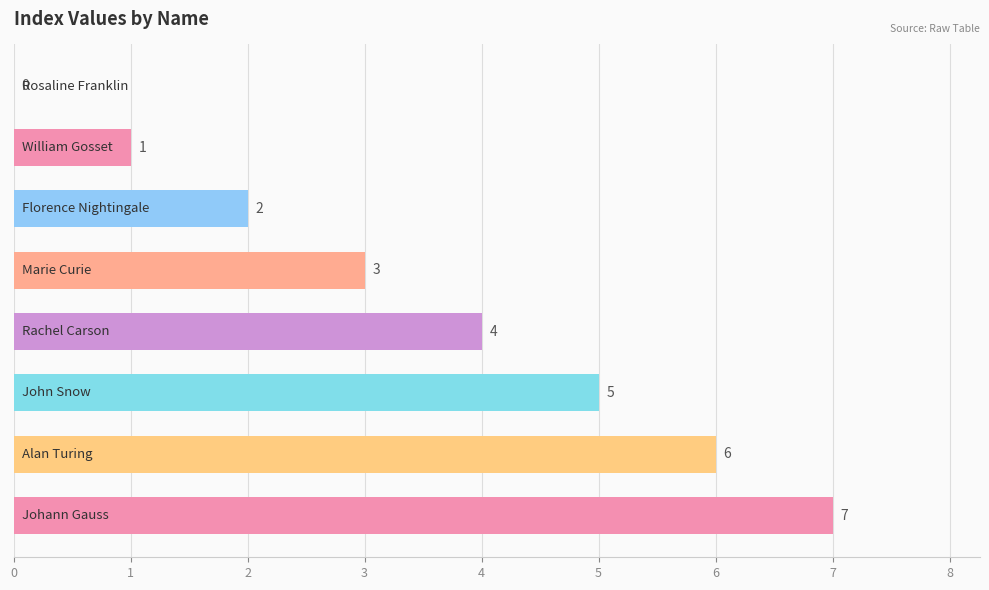

What is the sum of all values?

28